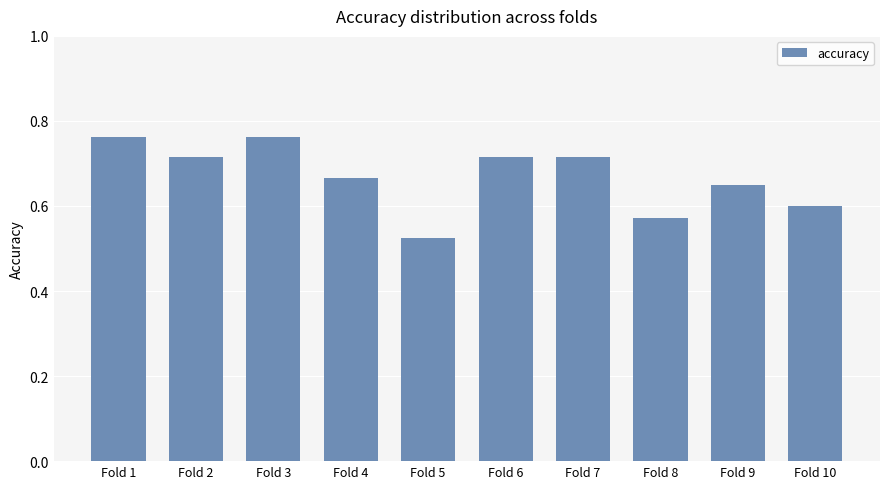

Is it true that the value at Fold 10 is 1.1?

False